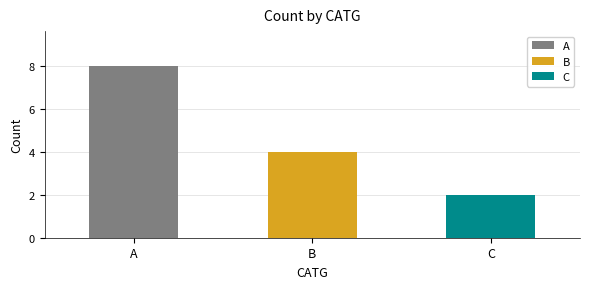

What is the maximum value shown in the chart?

8